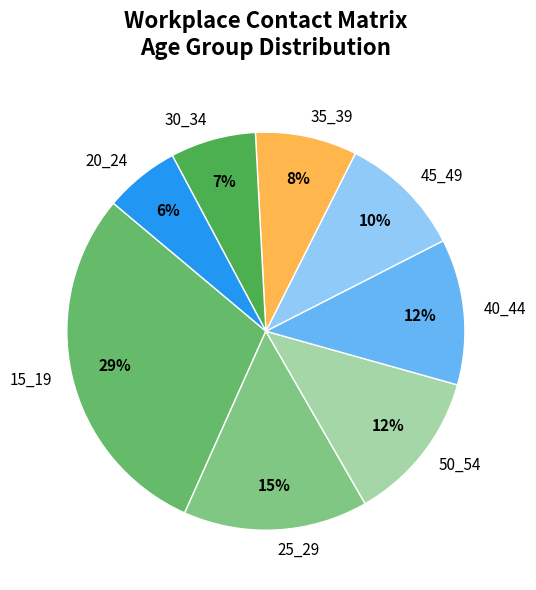

Is there a majority slice in this chart?

No